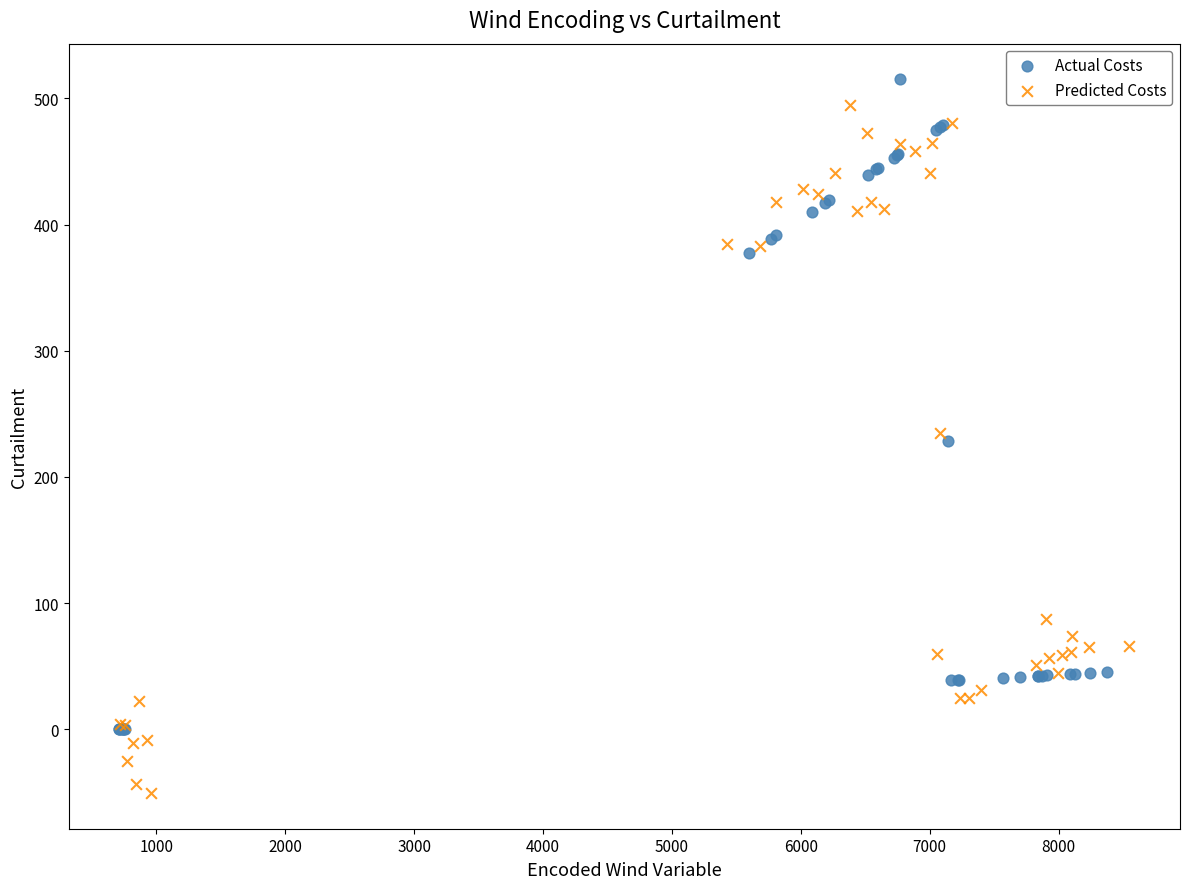

What are all the series names shown in the legend?

Actual Costs, Predicted Costs